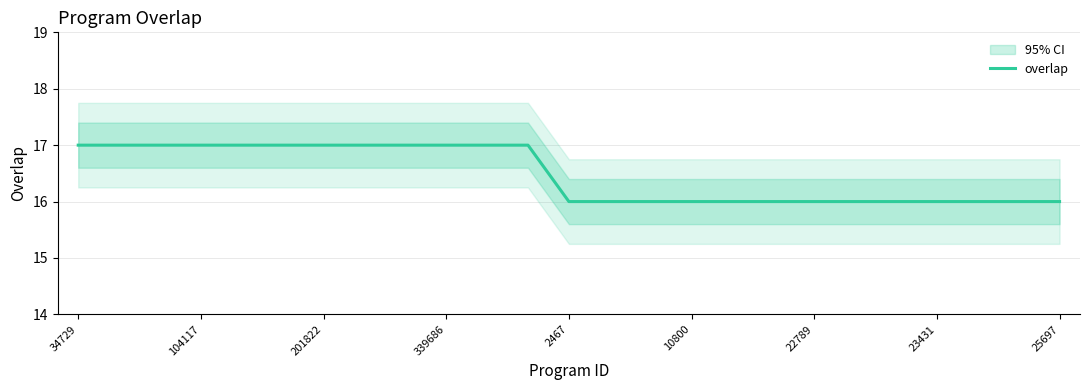

What is the value of the 9th point from the left?

17